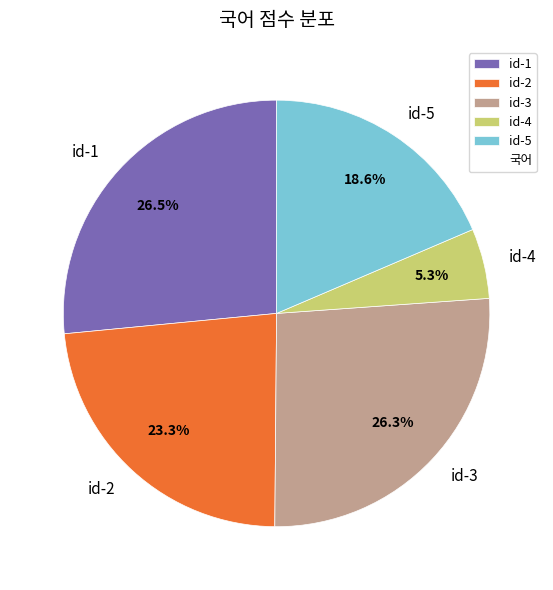

To the nearest percent, what is the average slice percentage?

20%